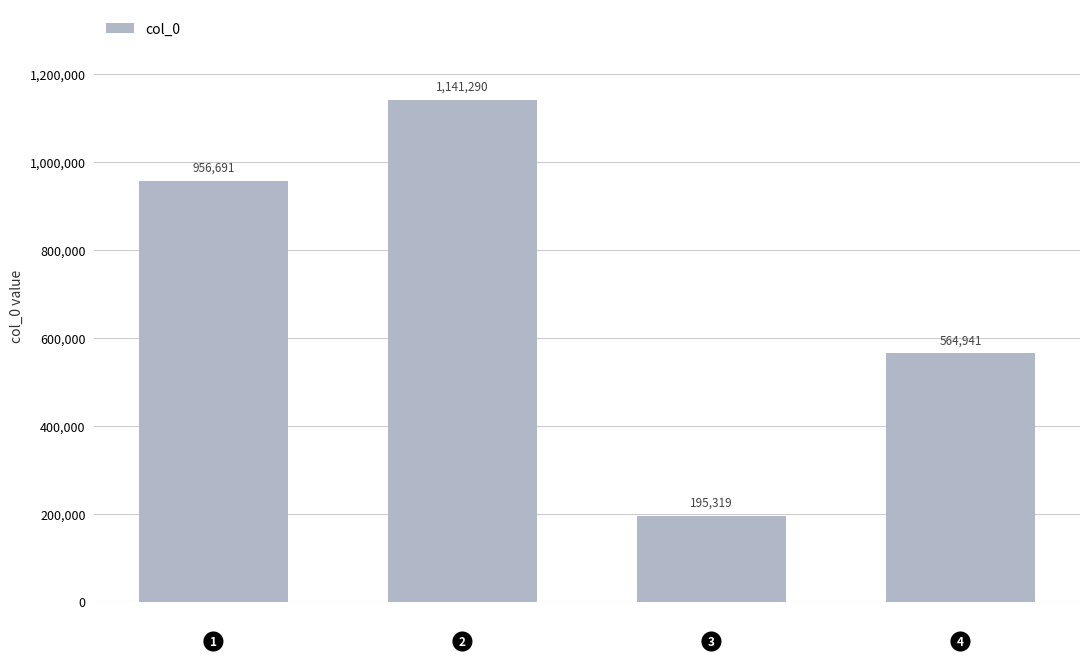

How many values are between 564941 and 1141290?

3